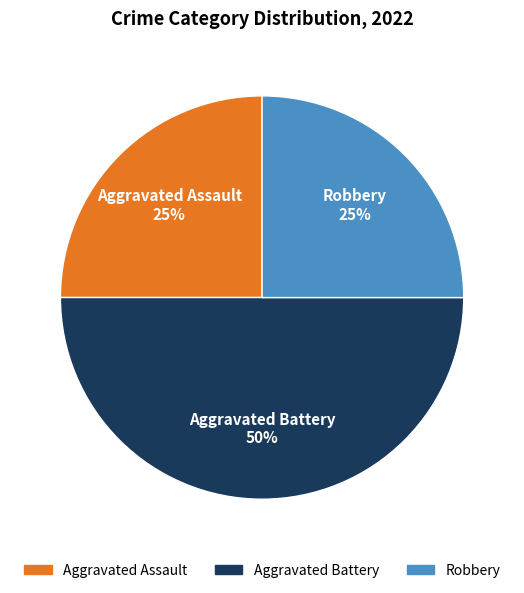

Which category has the biggest portion of the pie?

Aggravated Battery